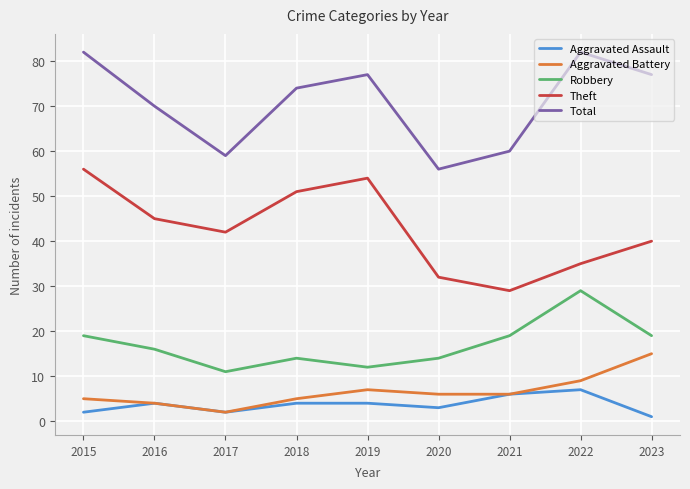

What is the greatest value displayed?

82